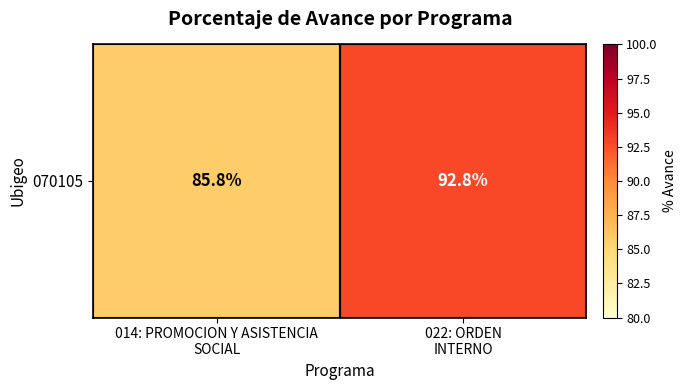

List the labels in order of value, largest first.

022: ORDEN
INTERNO, 014: PROMOCION Y ASISTENCIA
SOCIAL